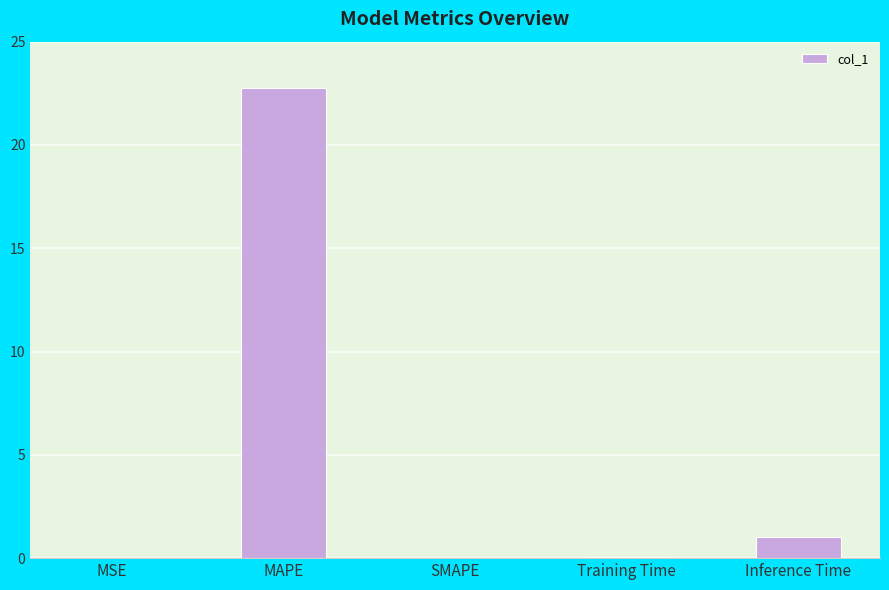

At which label is the value closest to 11?

Inference Time